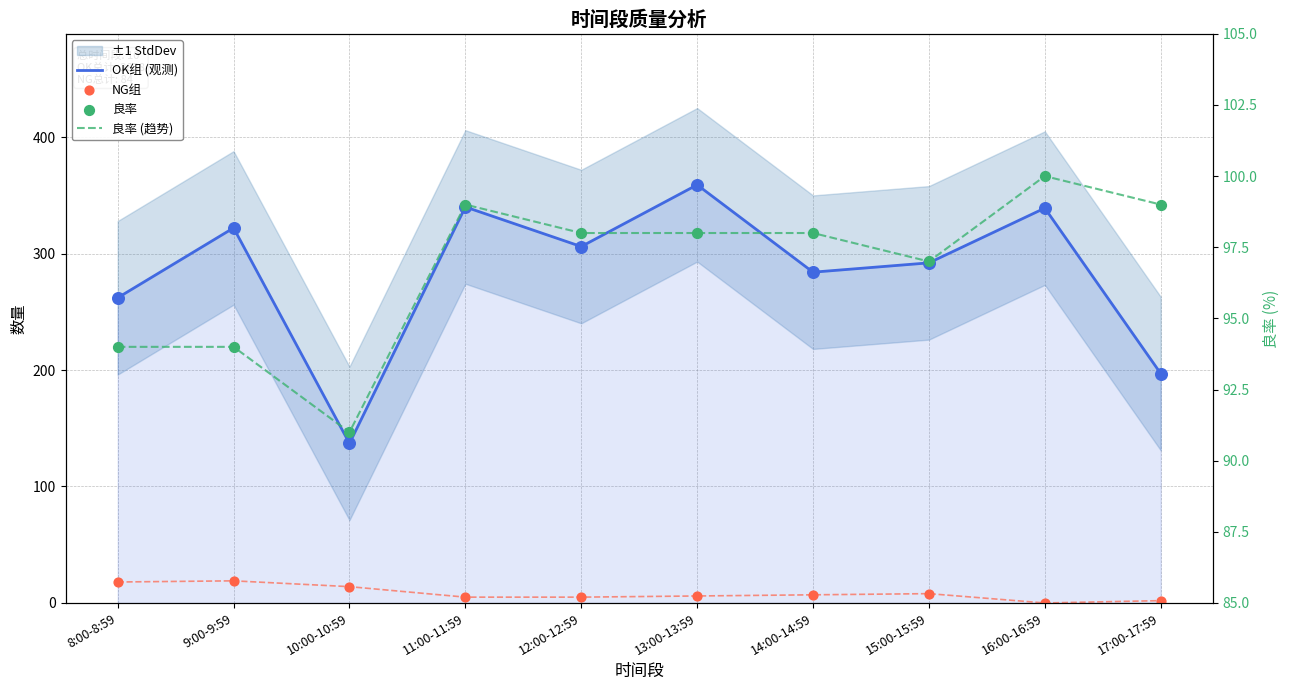

At which category is the sum across all series the highest?

13:00-13:59